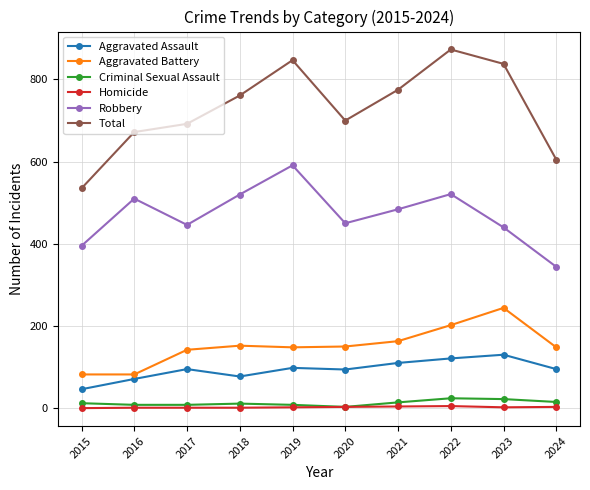

Does the chart display data point markers on the line(s)?

Yes